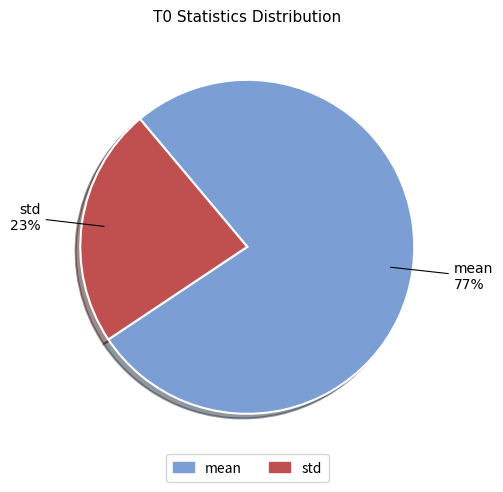

To the nearest percent, what is the average slice percentage?

50%